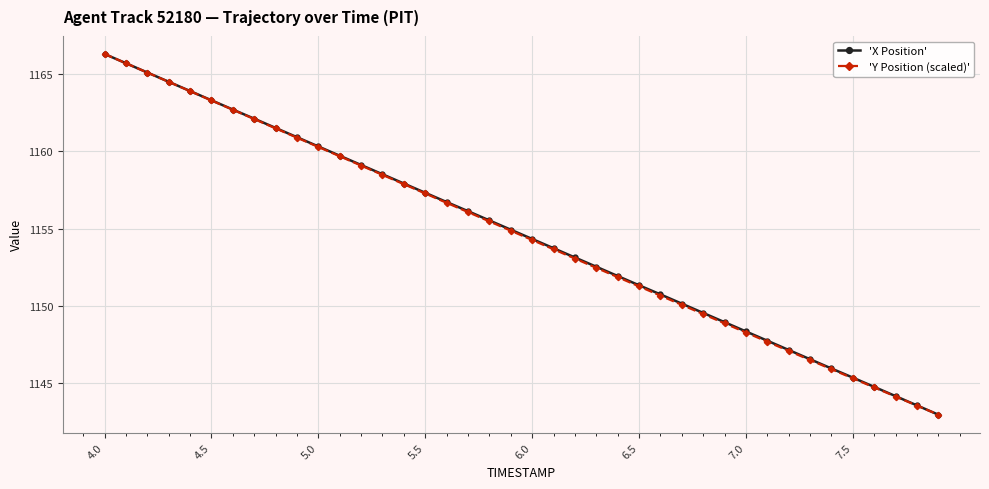

What is the maximum value for 'X Position'?

1166.3